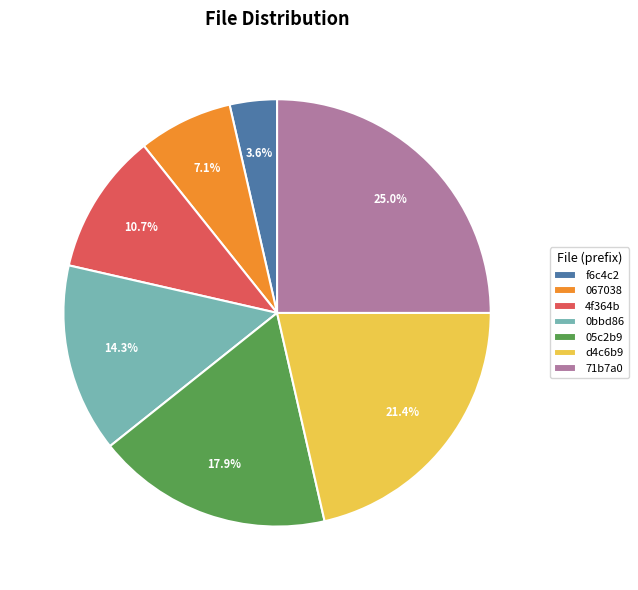

Count the number of slices in the pie.

7